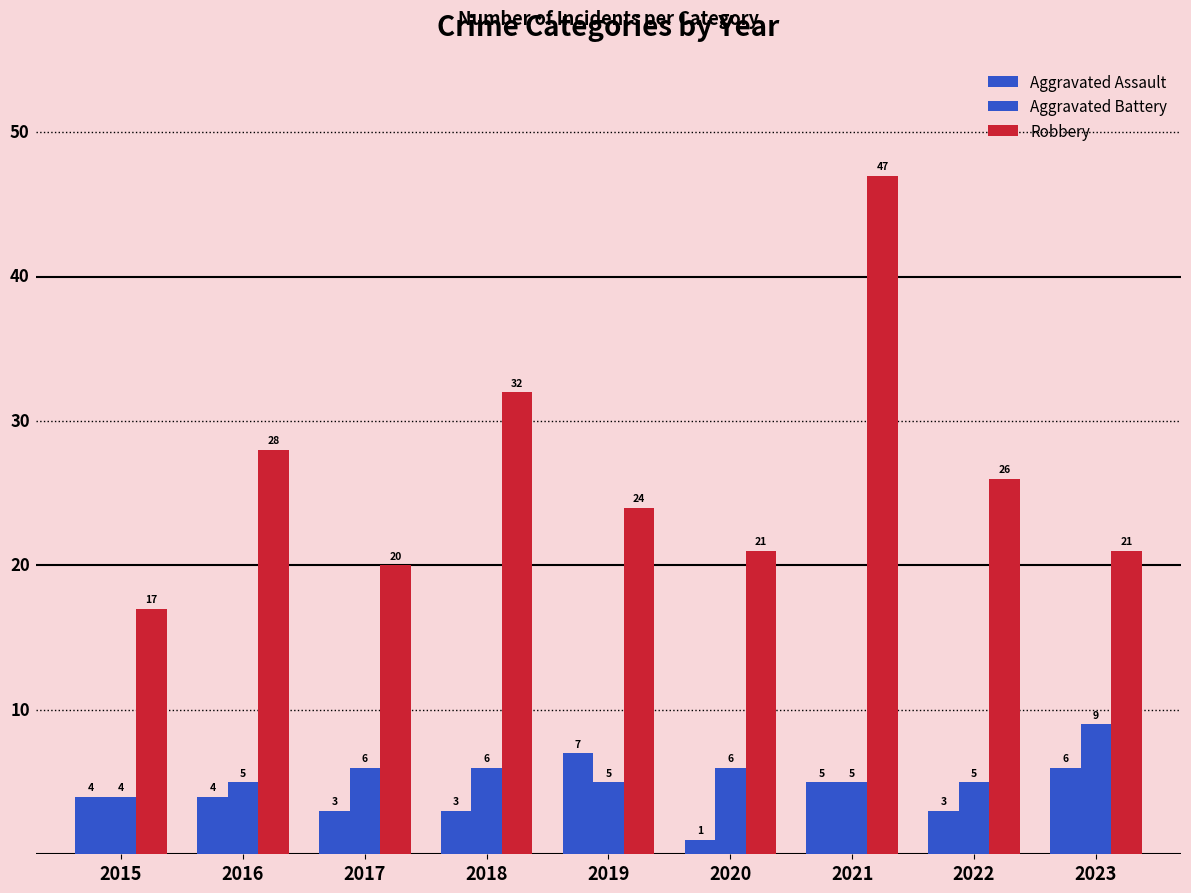

Count the number of categories in the chart.

9